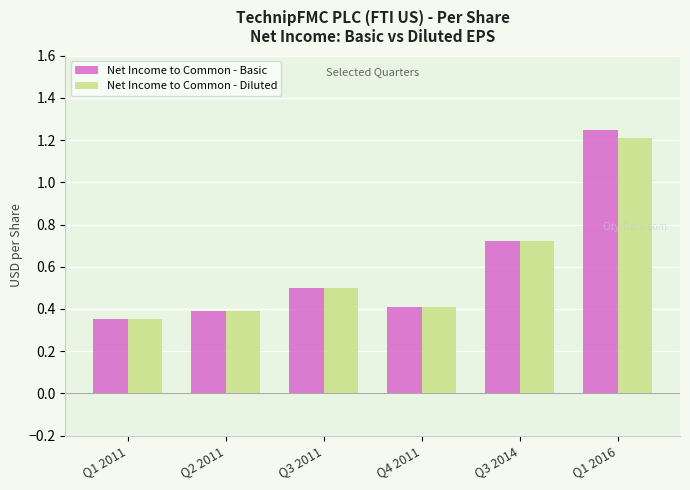

What is the difference between the maximum and minimum values in the Net Income to Common - Diluted series?

0.9